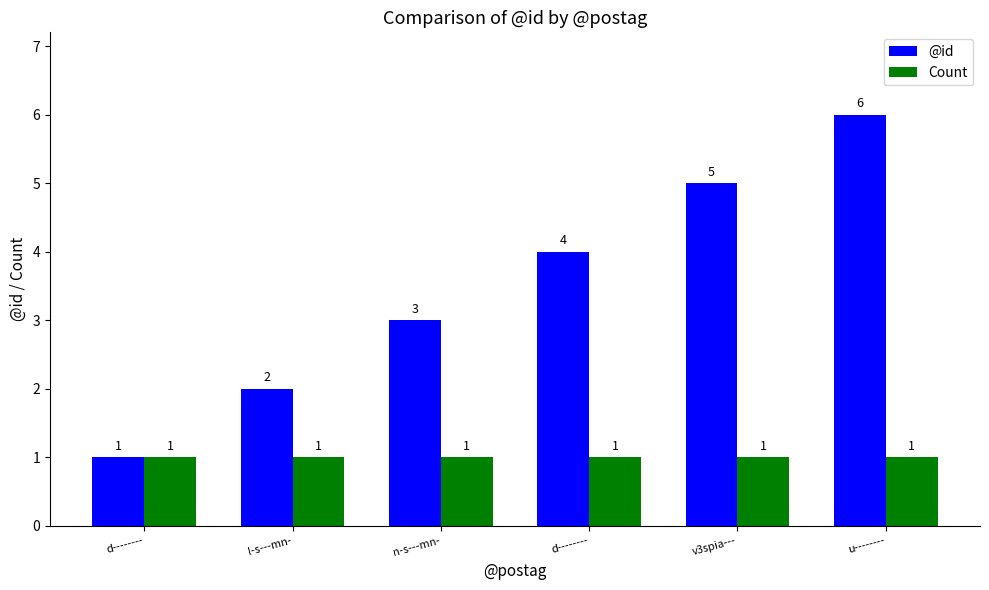

Count the number of categories in the chart.

6